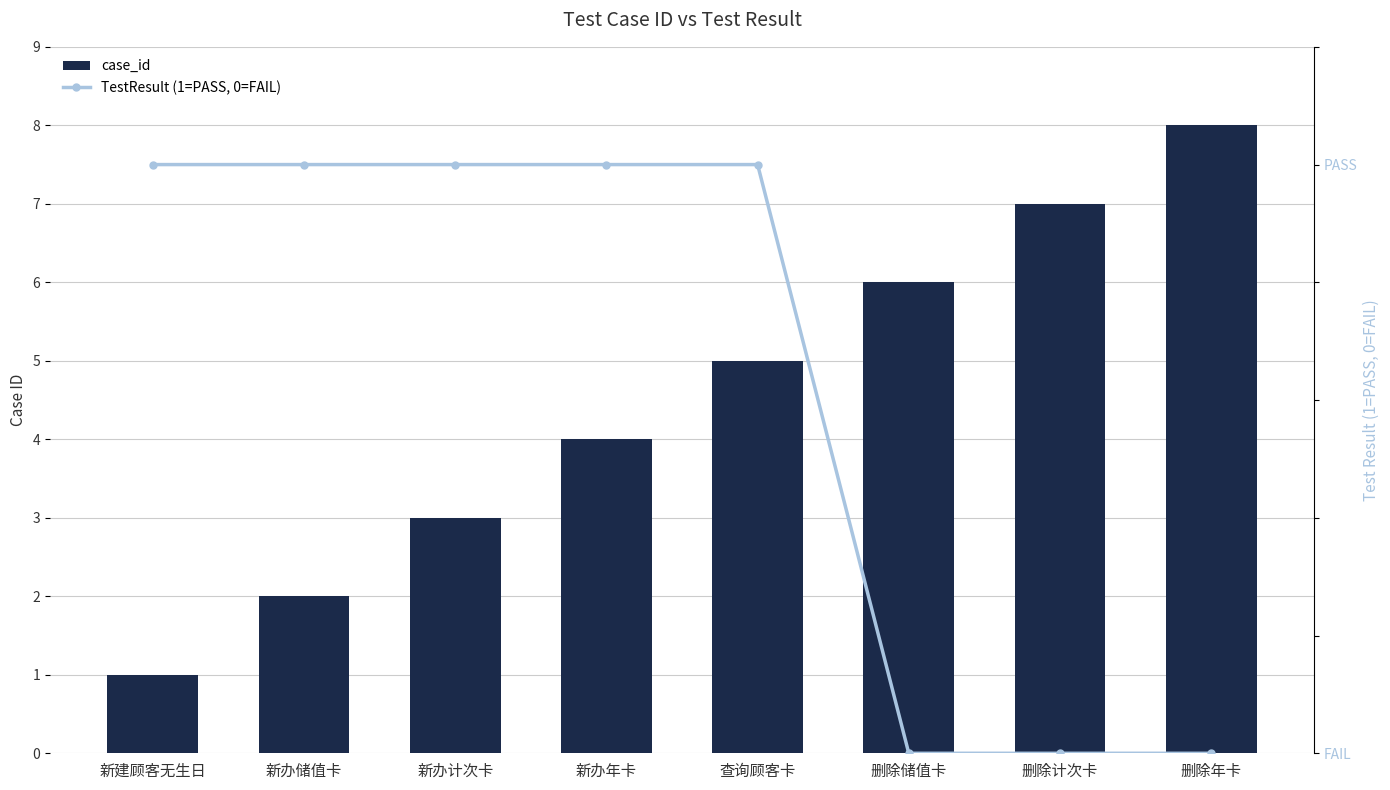

Which category has the highest value across all series?

删除年卡